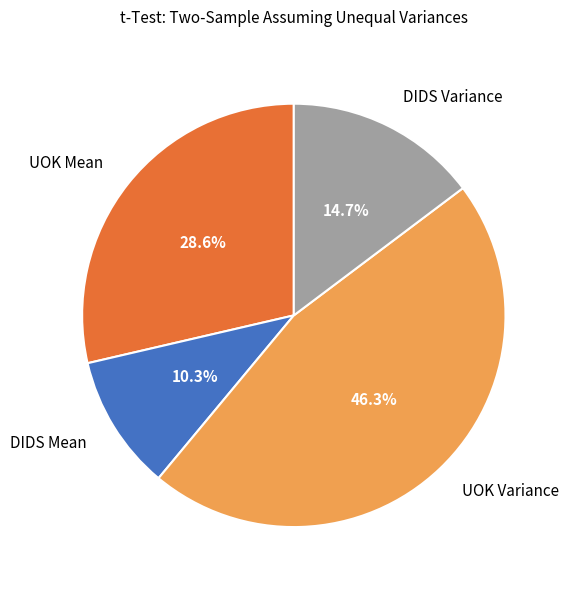

How many segments does this pie chart have?

4